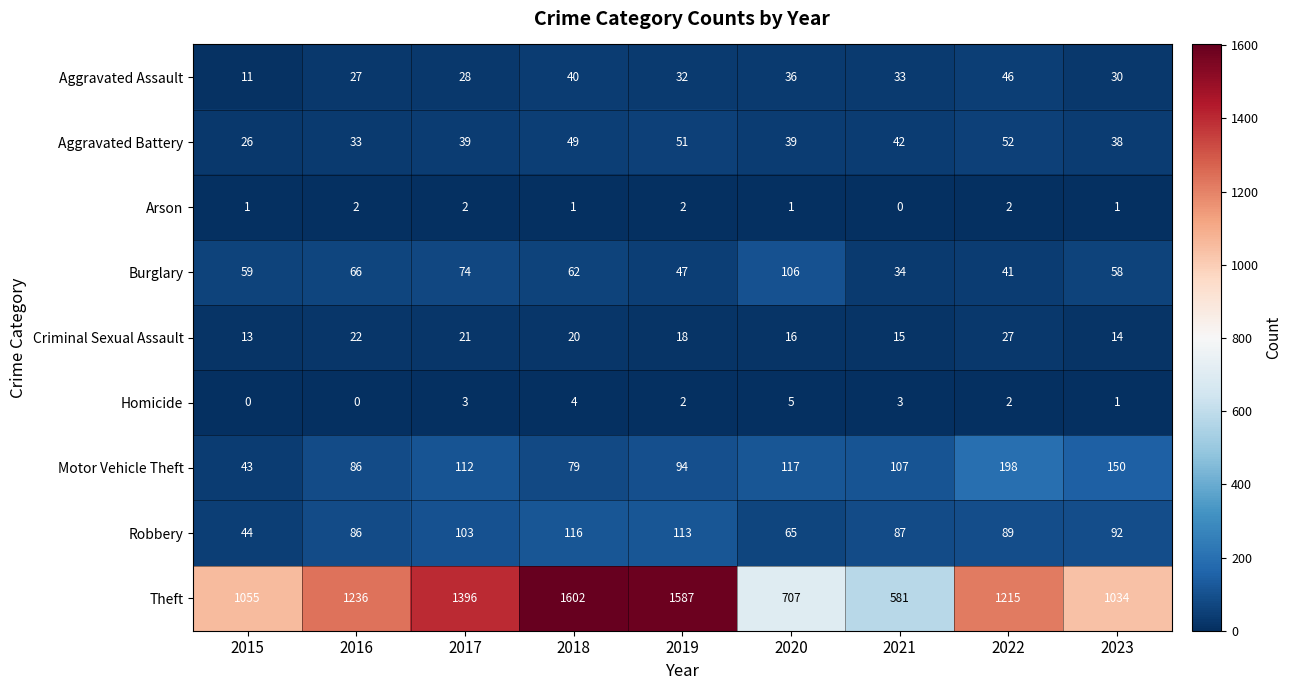

What value does the Criminal Sexual Assault series have at 2023, to the nearest 10?

10